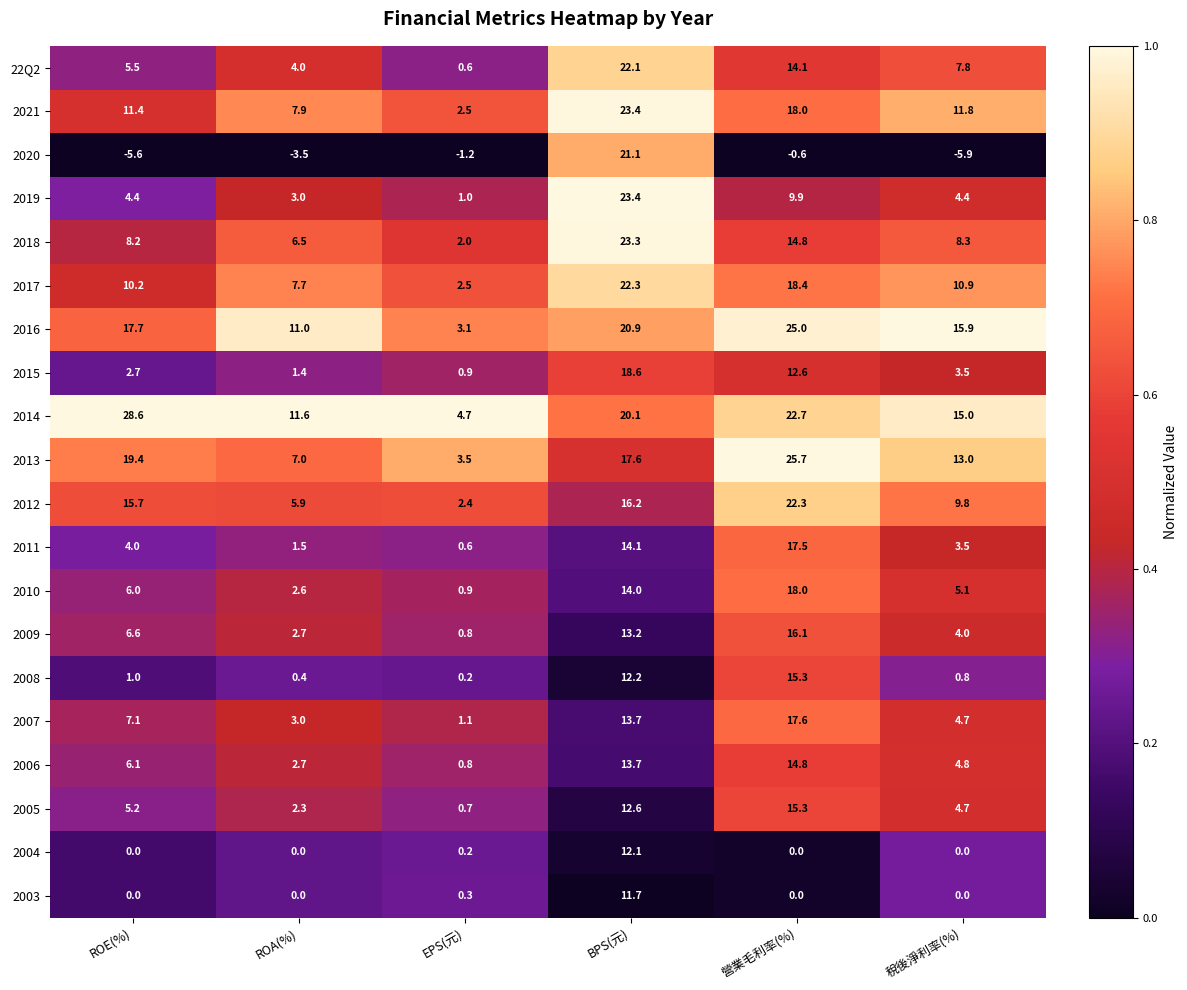

Between ROE(%) and 營業毛利率(%), which series saw the biggest shift?

2008